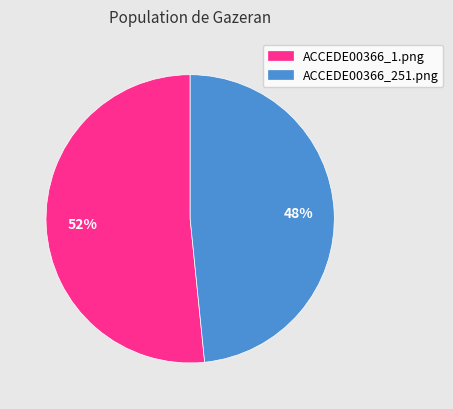

How many slices are in this pie chart?

2